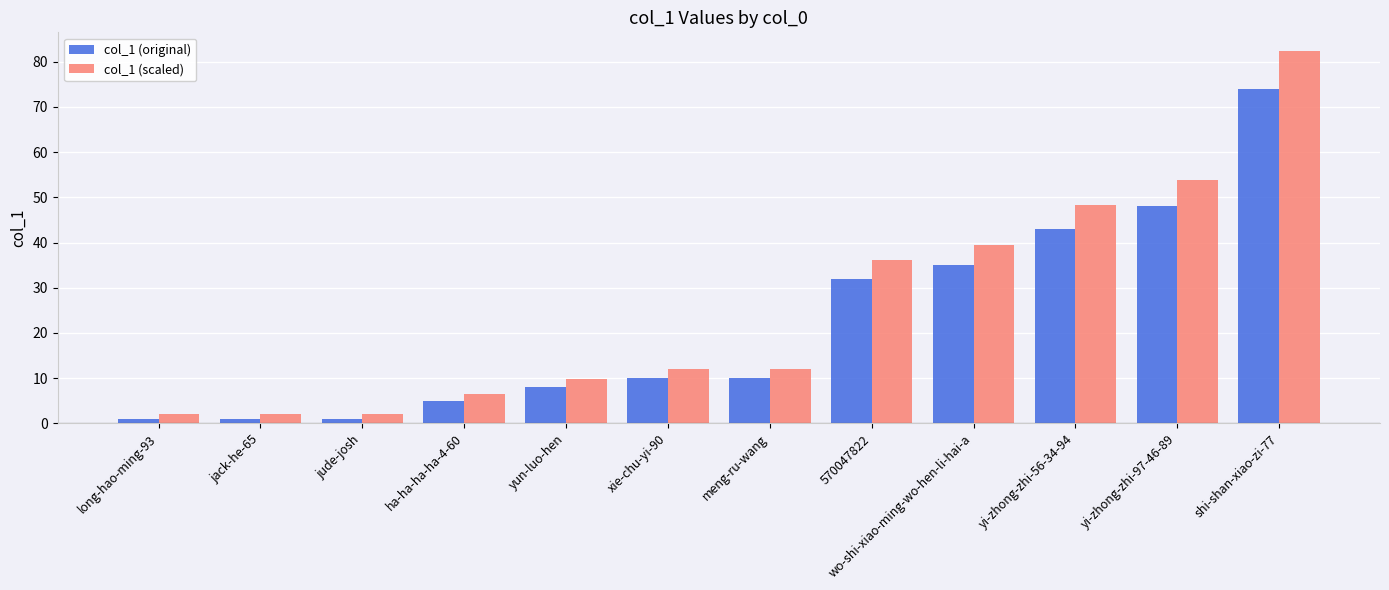

How many bars are there in total?

24